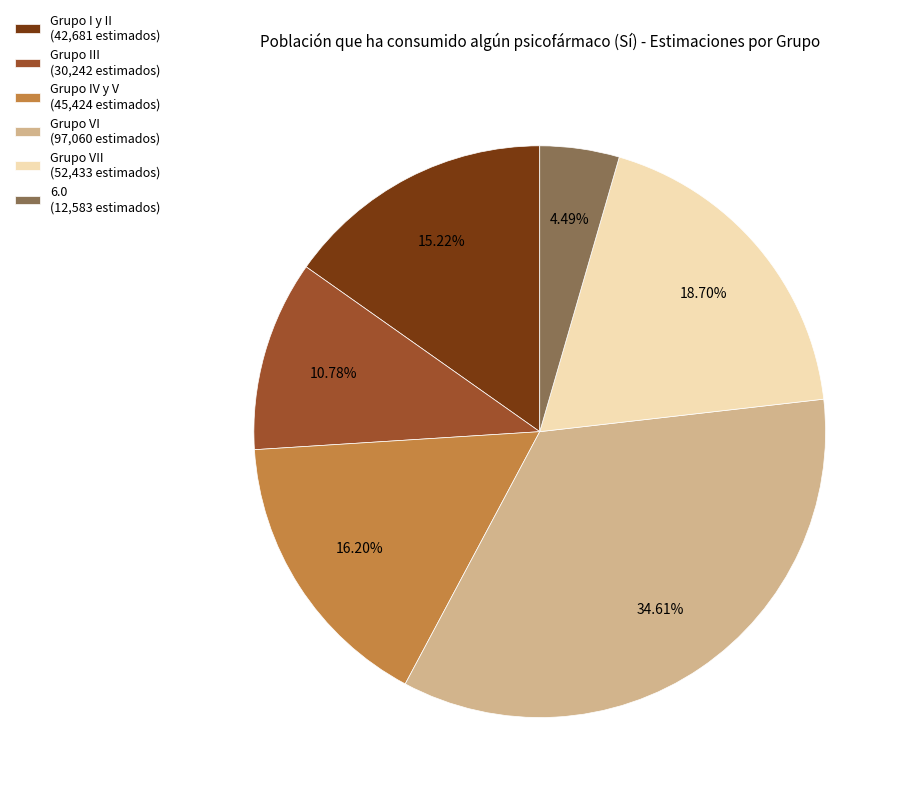

Is the sum of Grupo IV y V (45,424 estimados) and Grupo III (30,242 estimados) greater than half?

No